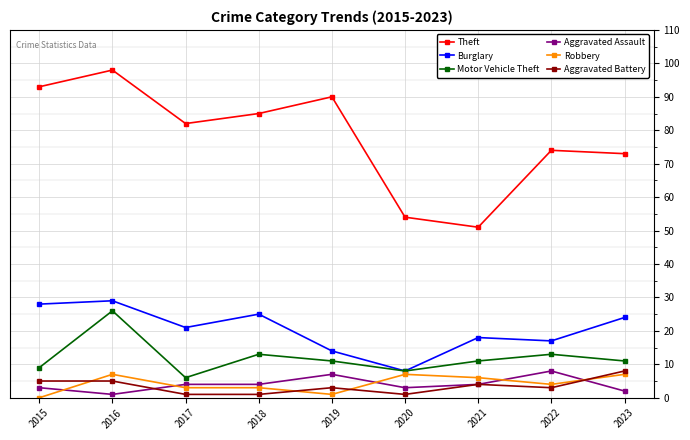

Which series has the largest total across all categories?

Theft